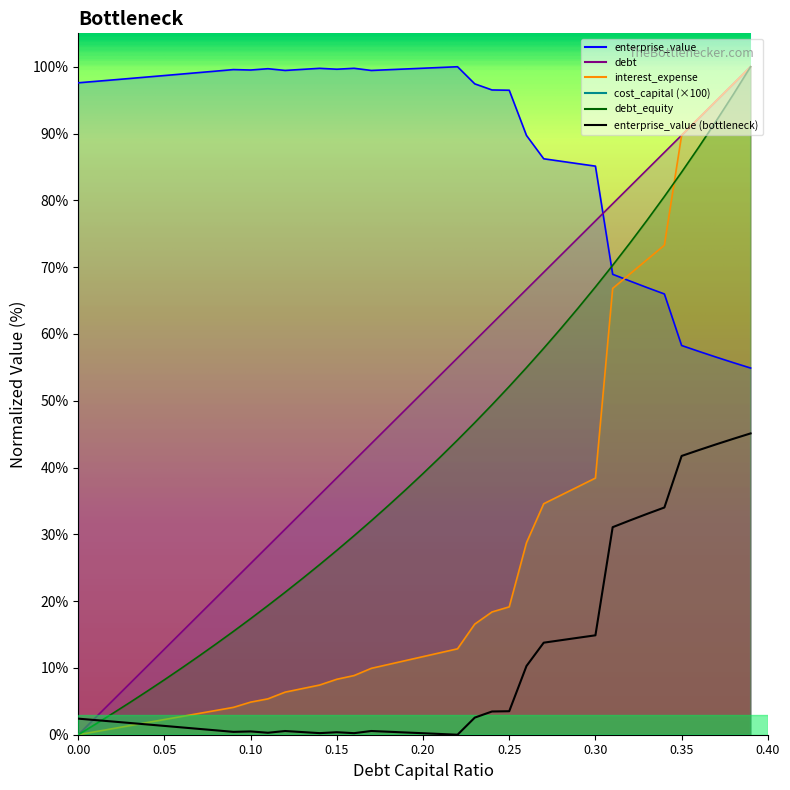

What is the label of the 12th point from the left?

0.11